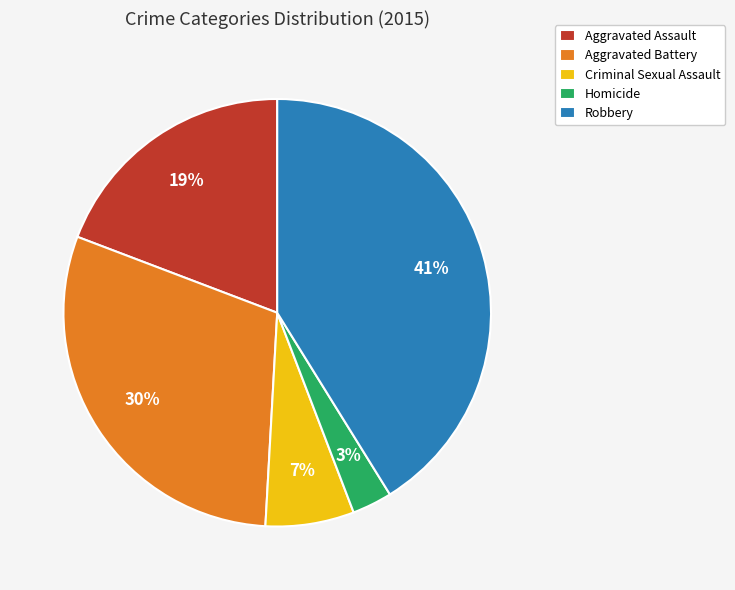

What is the smallest slice in the pie chart?

Homicide